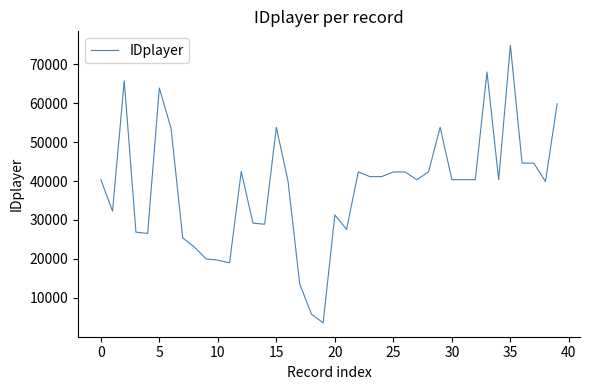

What is the difference between the maximum and minimum values?

71323